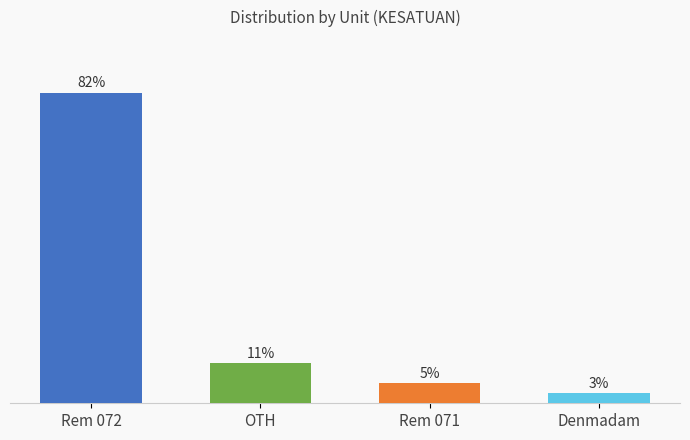

Which category has the lowest value across all series?

Denmadam